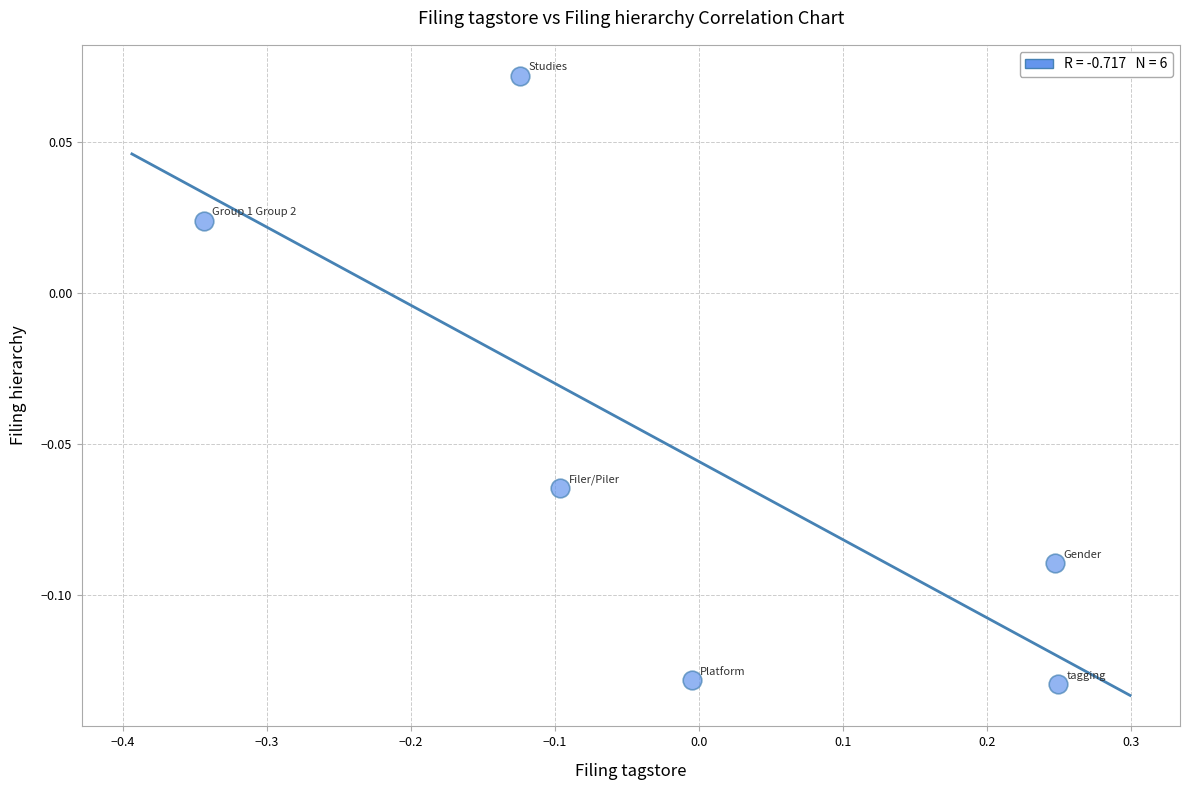

What is the range of X values (max minus min)?

0.6